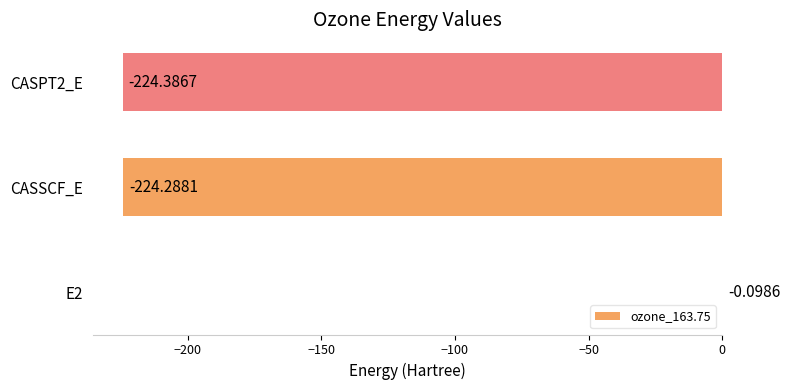

What is the average value?

-149.6